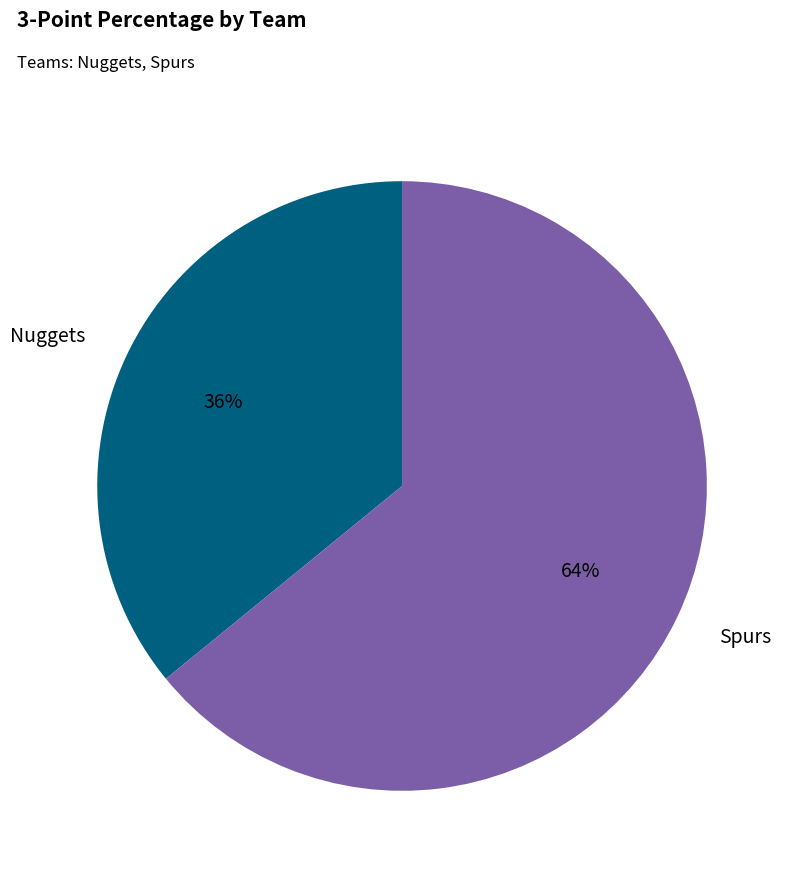

What is the ratio of the value at Nuggets to the value at Spurs?

0.6